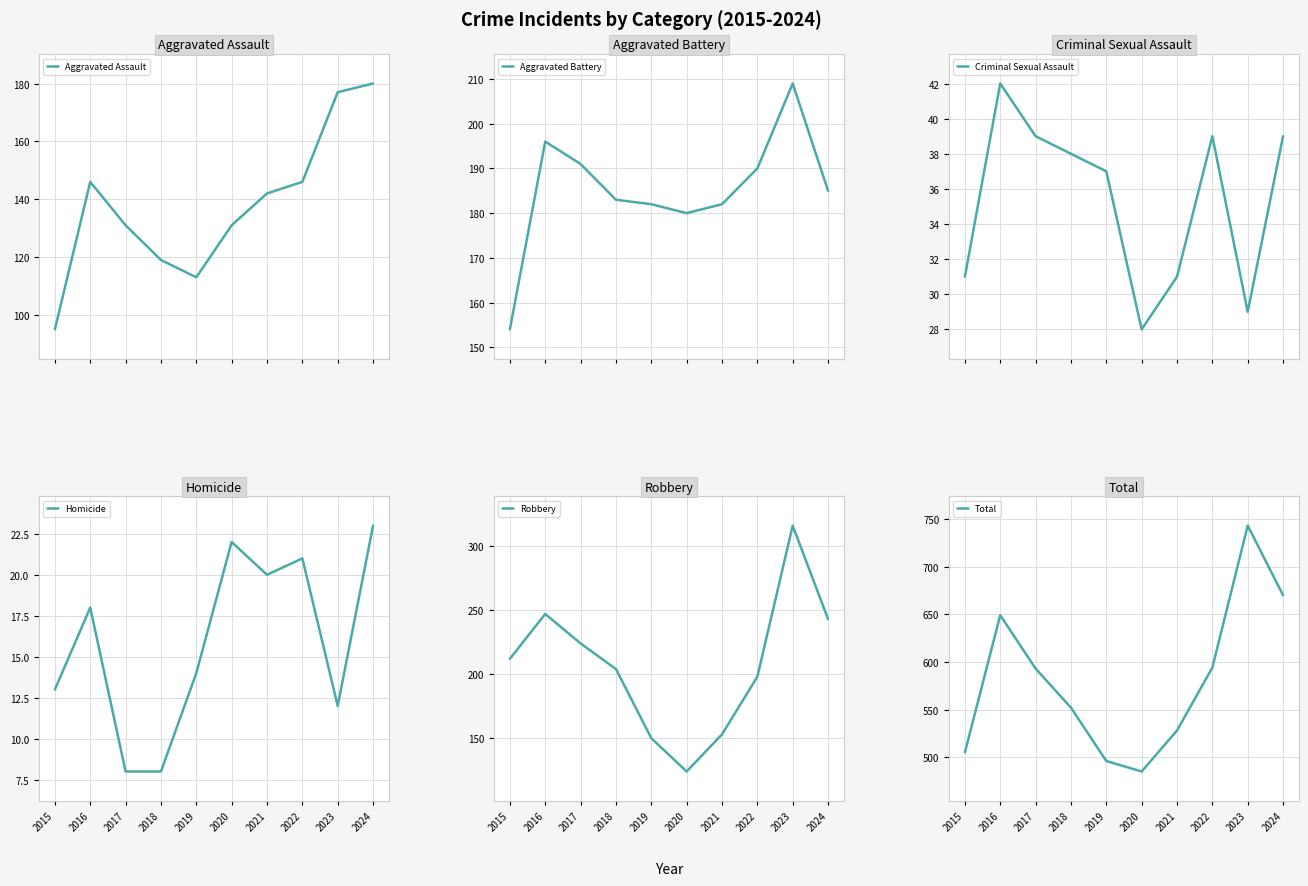

What is the greatest value displayed?

743